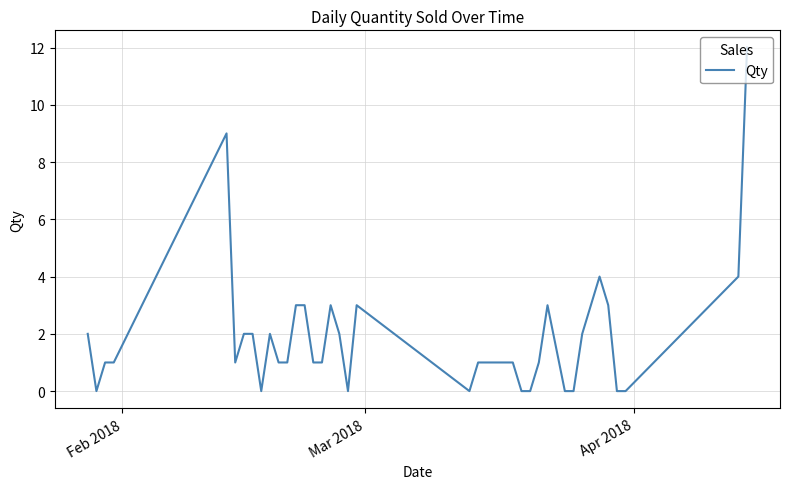

True or false: the data has more than 2 interior local peaks.

True